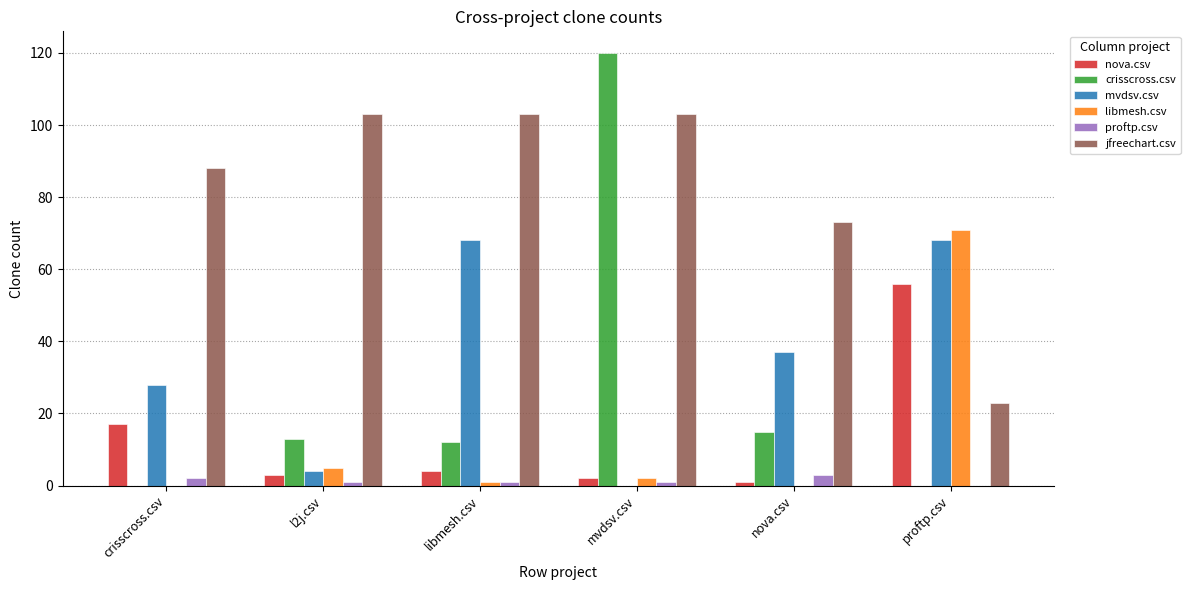

Reading left to right, list all the values displayed in this chart.

nova.csv: 17	3	4	2	1	56
crisscross.csv: 0	13	12	120	15	0
mvdsv.csv: 28	4	68	0	37	68
libmesh.csv: 0	5	1	2	0	71
proftp.csv: 2	1	1	1	3	0
jfreechart.csv: 88	103	103	103	73	23